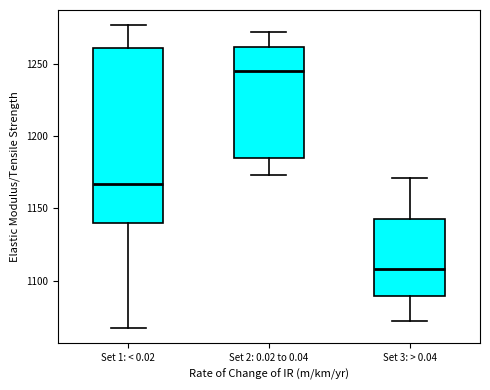

Comparing the boxes themselves (not the whiskers), which one is the tallest?

Set 1: < 0.02